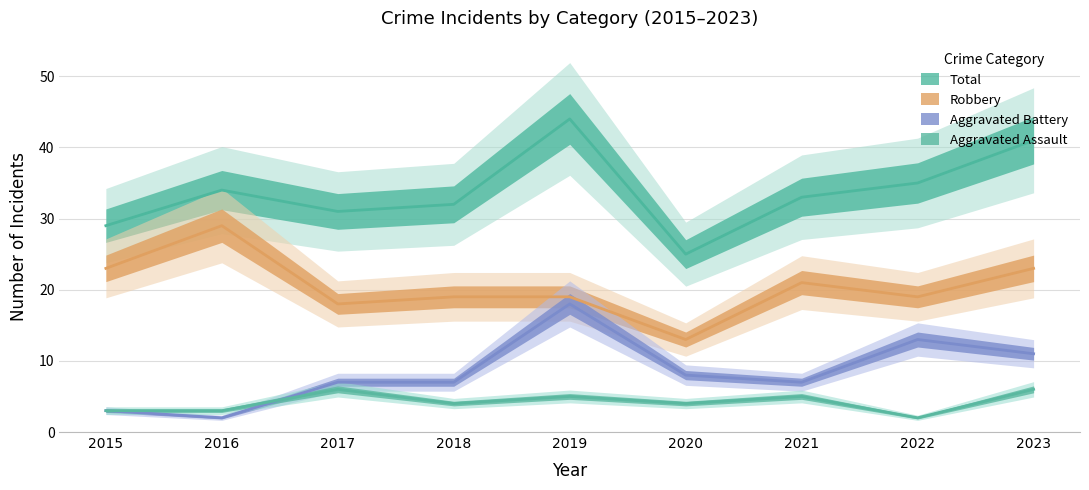

Reading left to right, what are all the values shown in this chart?

Robbery: 23	29	18	19	19	13	21	19	23
Aggravated Battery: 3	2	7	7	18	8	7	13	11
Aggravated Assault: 3	3	6	4	5	4	5	2	6
Total: 29	34	31	32	44	25	33	35	41